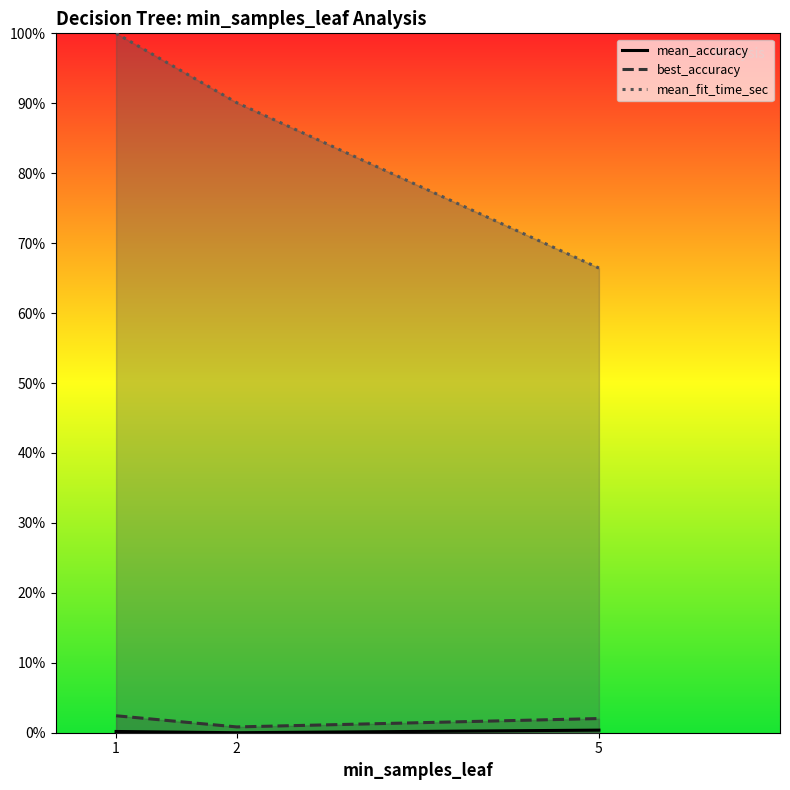

True or false: mean_fit_time_sec has a value of 0.7 at 5.

True